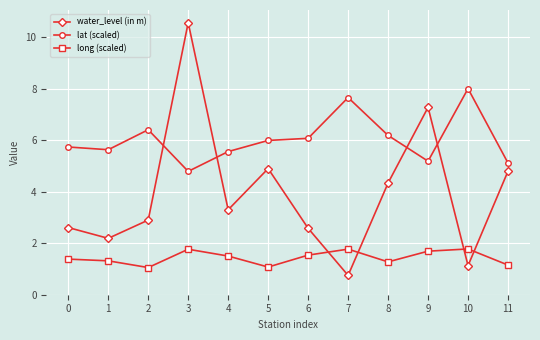

Is it true that long (scaled) equals 1.8 at 3?

True